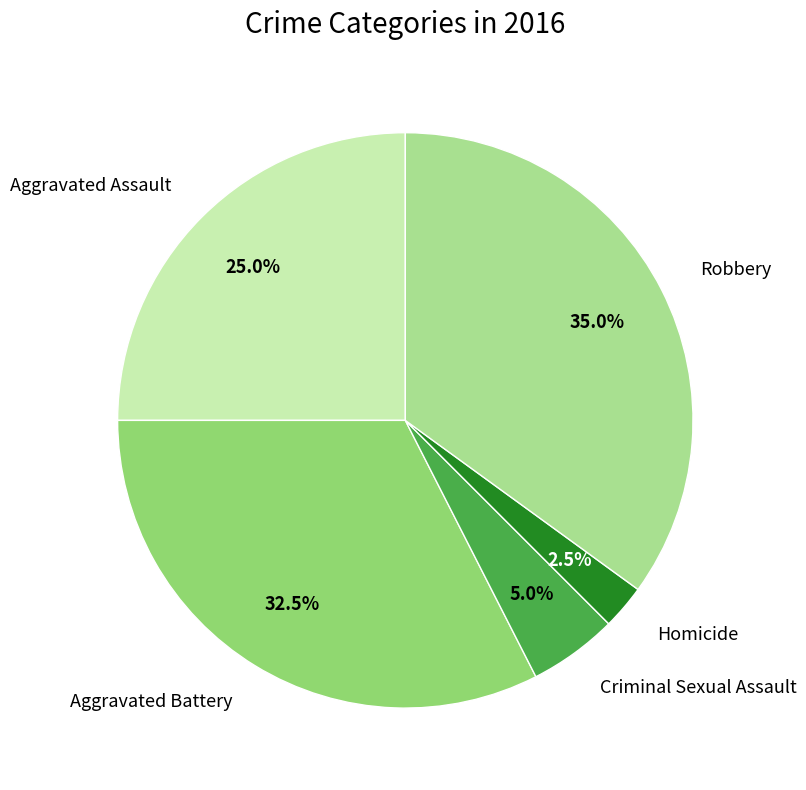

To the nearest percent, what percentage of the pie is Aggravated Assault?

25%